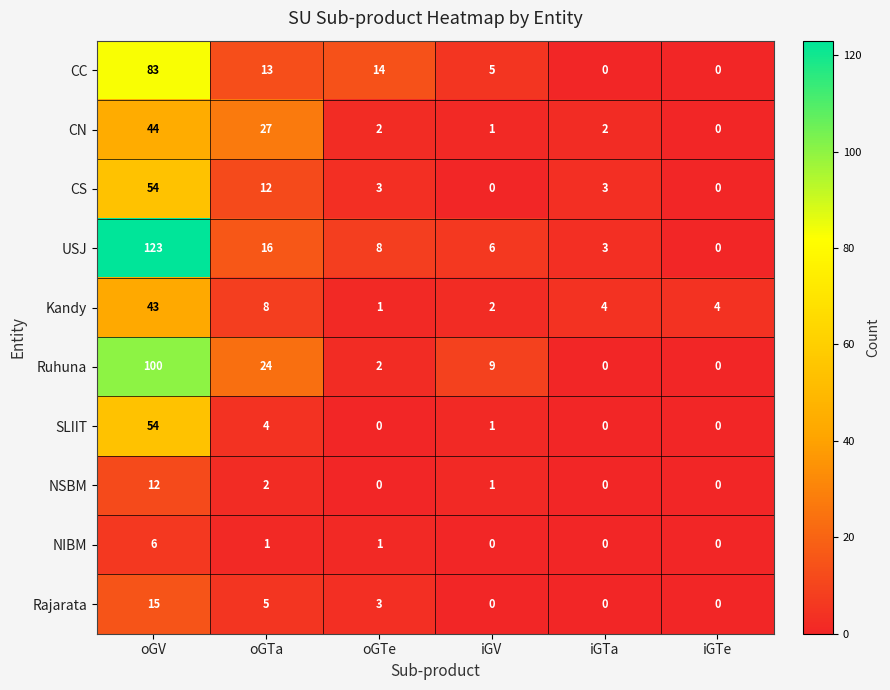

How many Rajarata values are between 0 and 5?

5